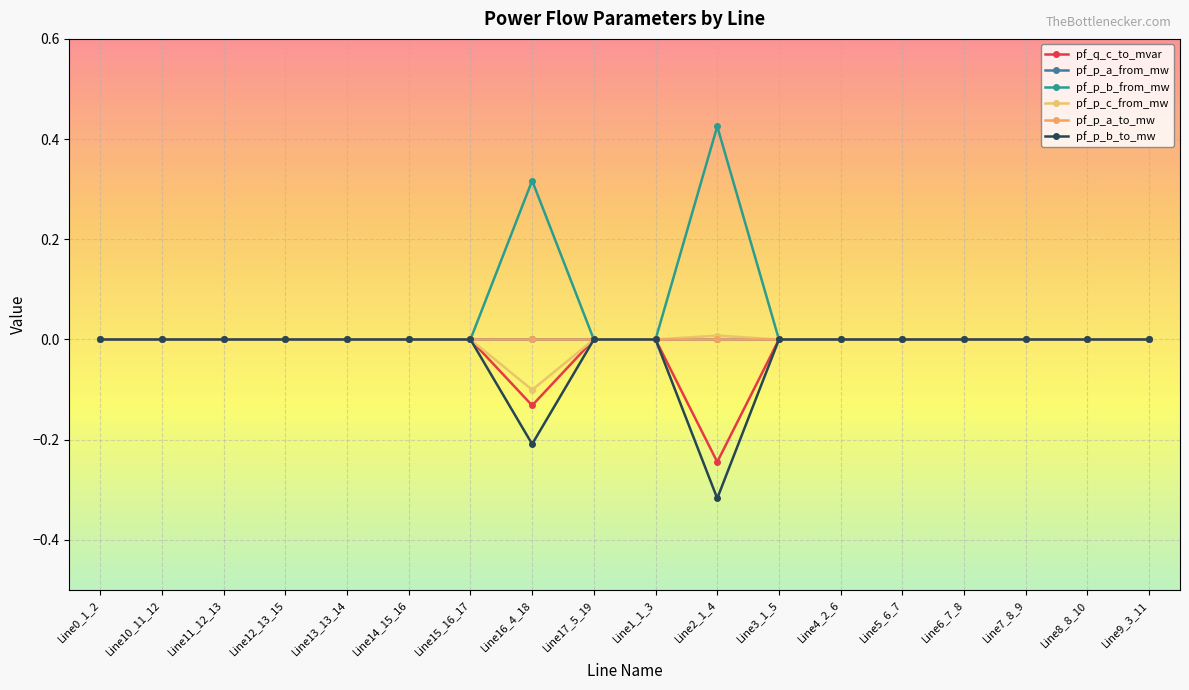

Where is pf_p_c_from_mw nearest to the value 0?

Line13_13_14